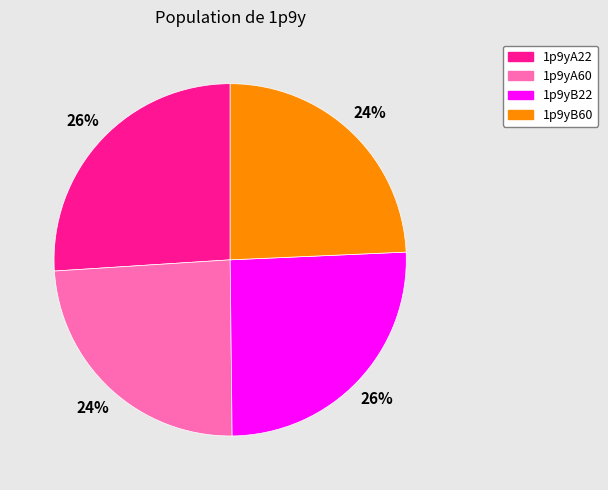

How many slices are in this pie chart?

4